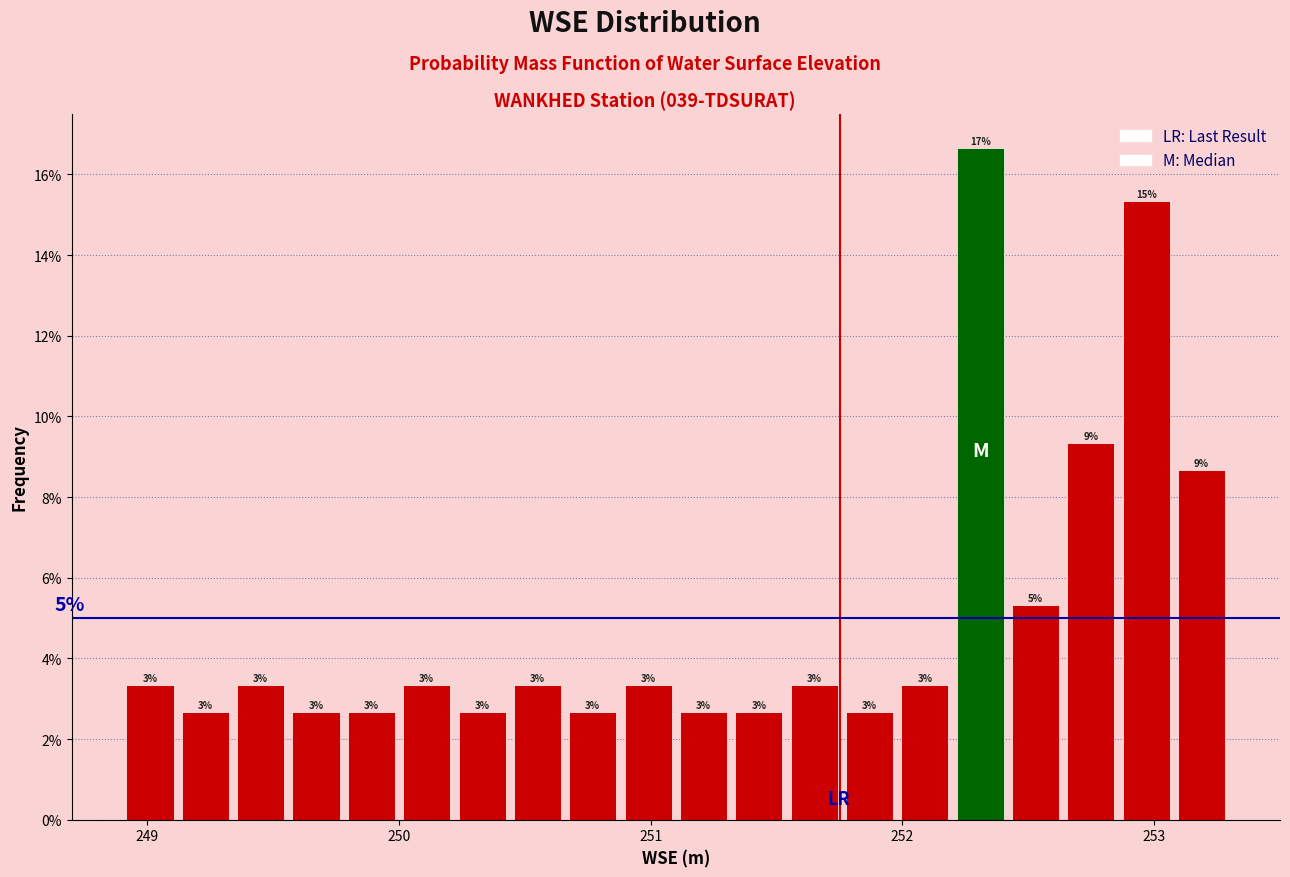

Read against the x-axis, roughly where is the centre of the tallest bar?

252.3